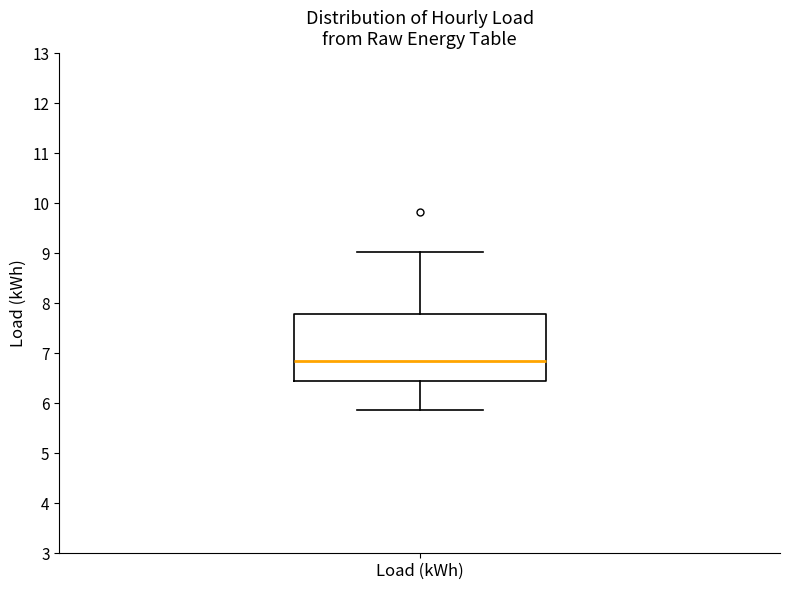

Where does the upper whisker of the box for Load (kWh) end on the y-axis? The values are not printed on the chart, so give them approximately, as read against the axis.

9.0